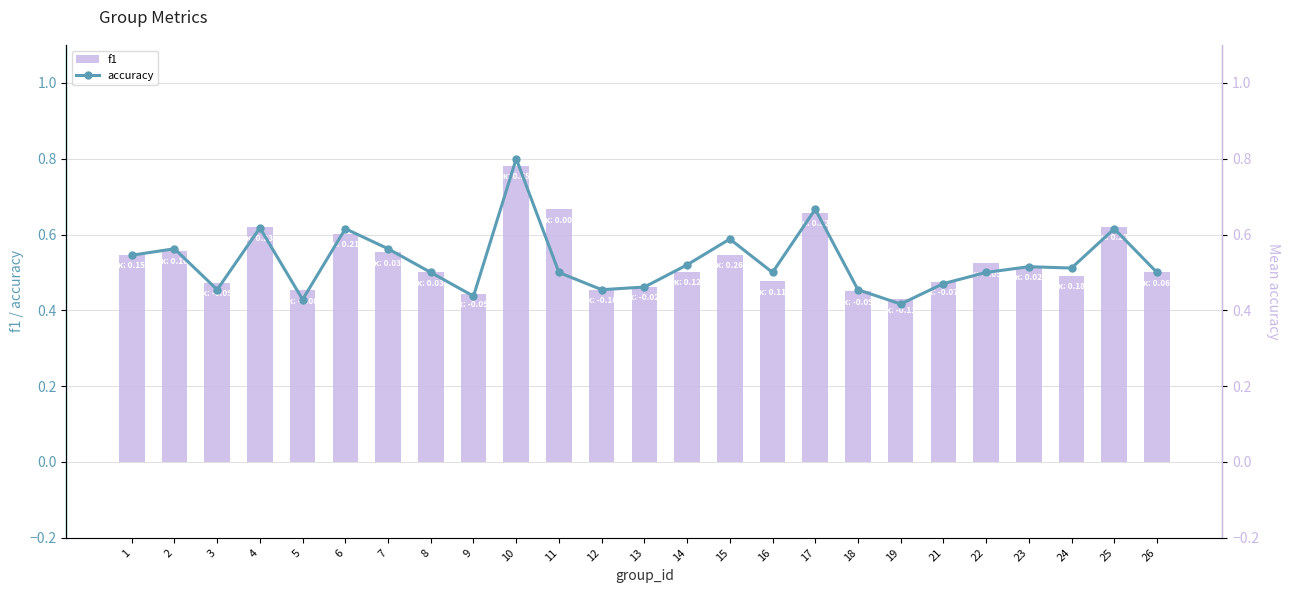

How many f1 values are between 0 and 1?

25